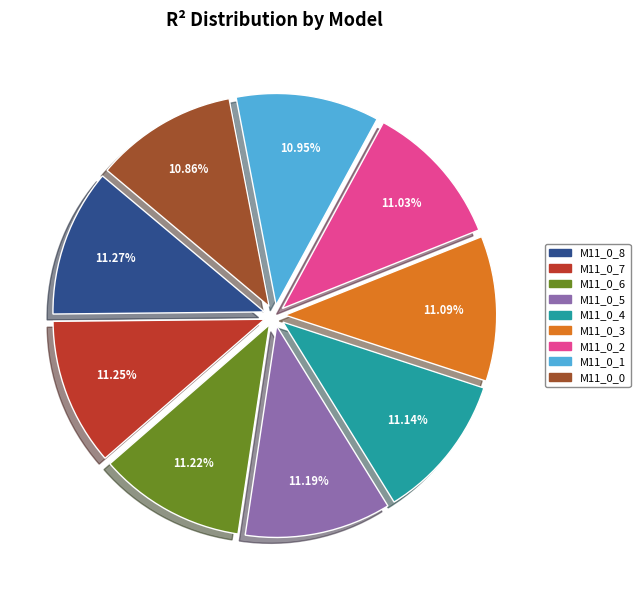

Is there any slice that represents more than half of the pie?

No